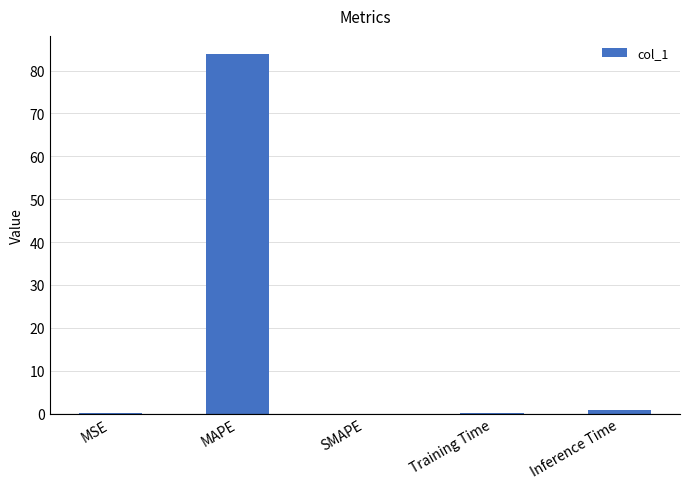

How many distinct data groups are displayed?

1